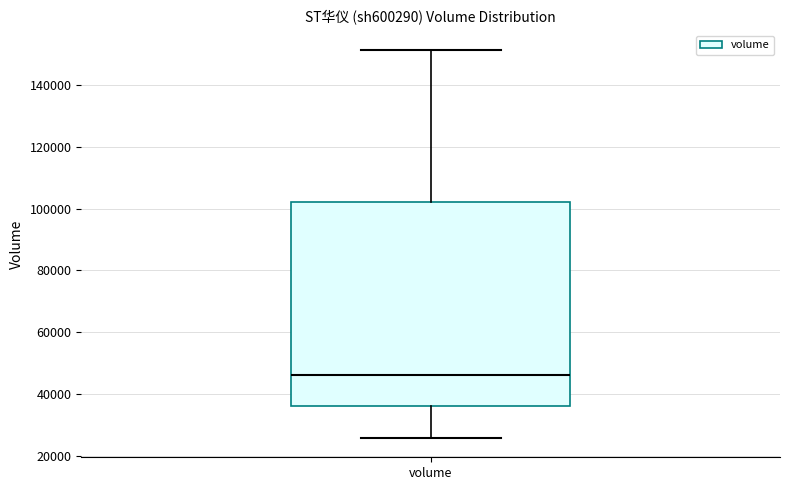

Transcribe this box plot: give where the median line is, the range the box spans, and where the two whiskers end, as read against the y-axis. The values are not printed on the chart, so give them approximately, as read against the axis.

median 46000, box 36000 to 102000, whiskers 26000 to 152000